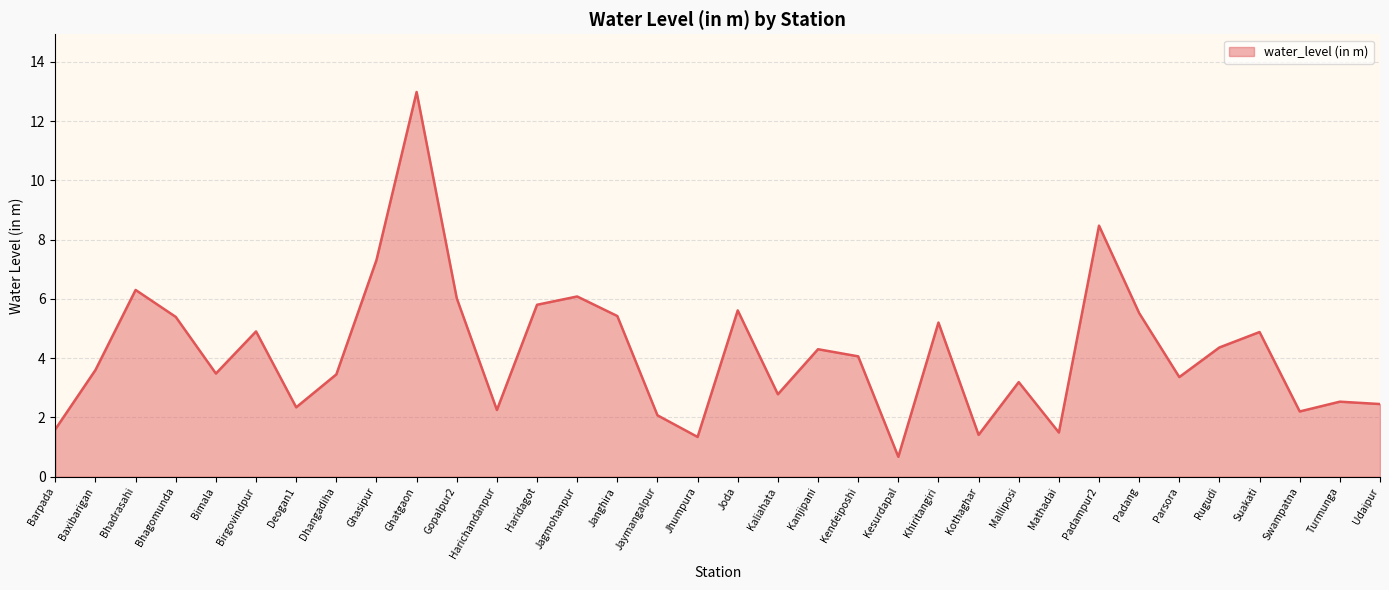

What position from the left is Baxibarigan?

2